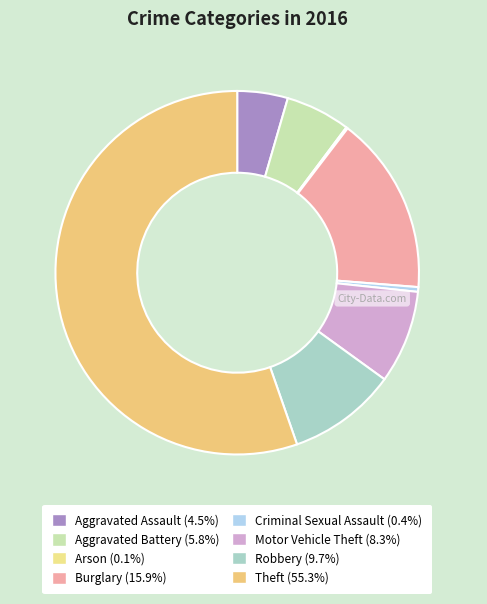

What percentage do Aggravated Battery and Motor Vehicle Theft together represent?

14.0%